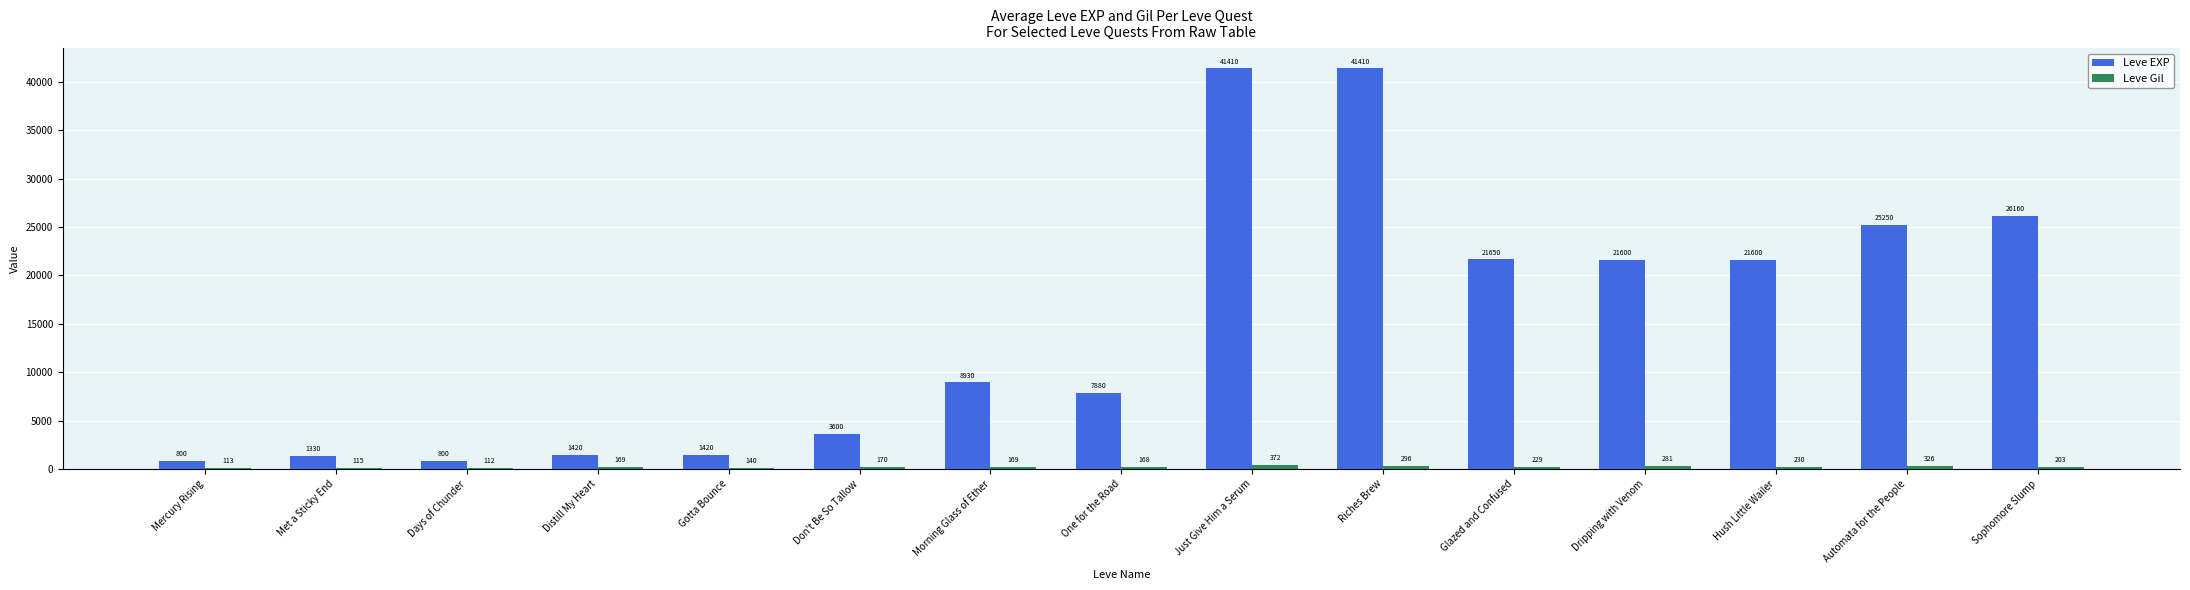

At which category is the sum across all series the highest?

Just Give Him a Serum